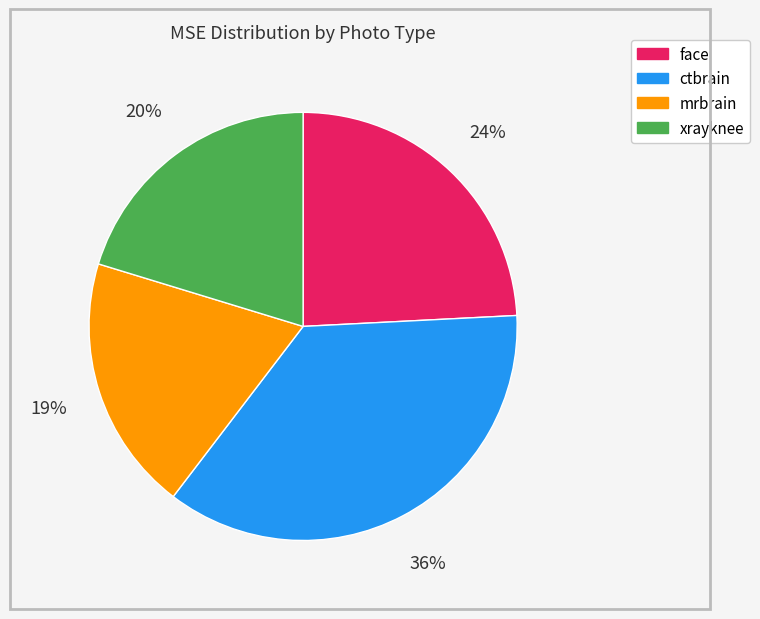

To the nearest percent, what is the difference between the largest and smallest slice percentages?

17%